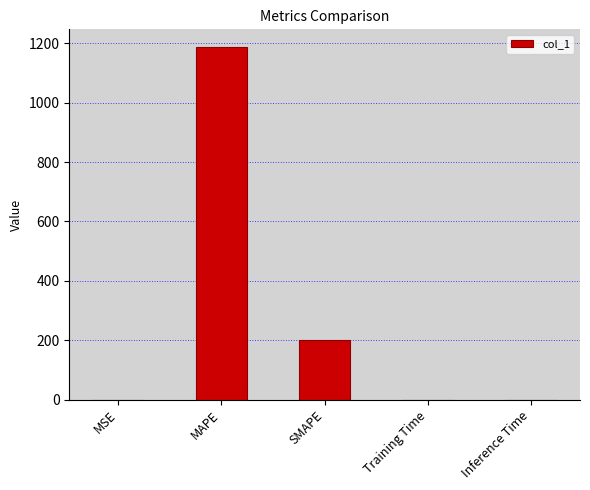

What is the sum of all values?

1387.8